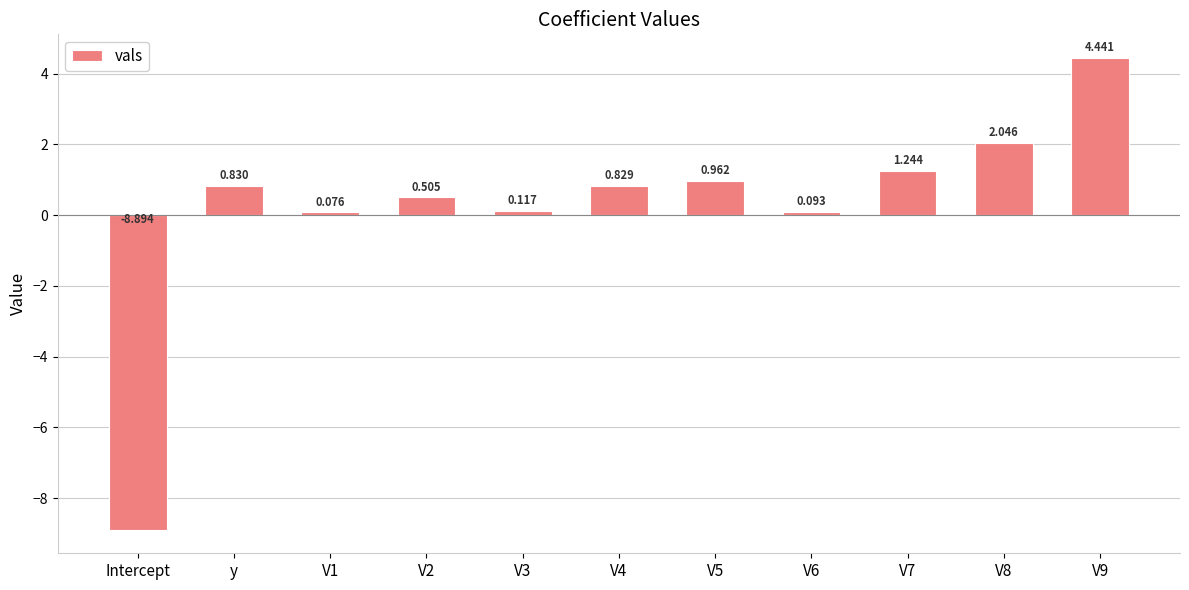

Which category has the lowest value across all series?

Intercept